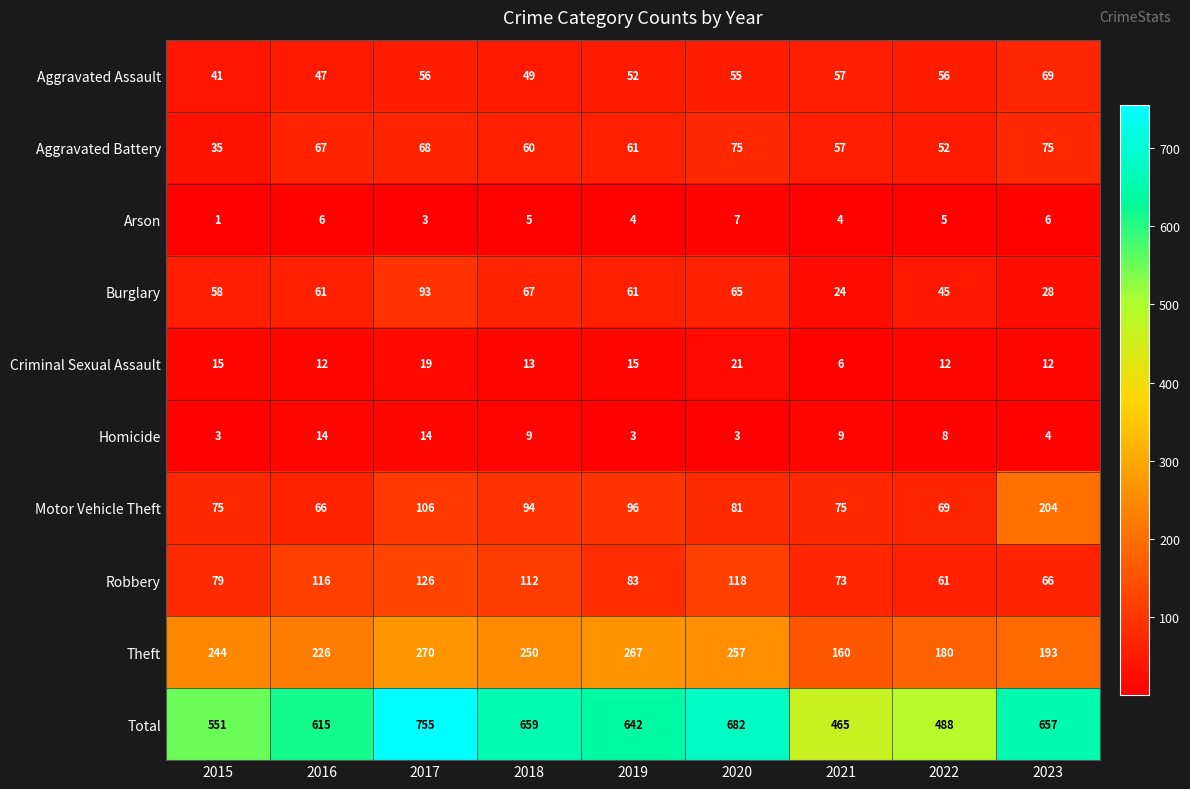

At which category does the chart reach its peak across all series?

2017